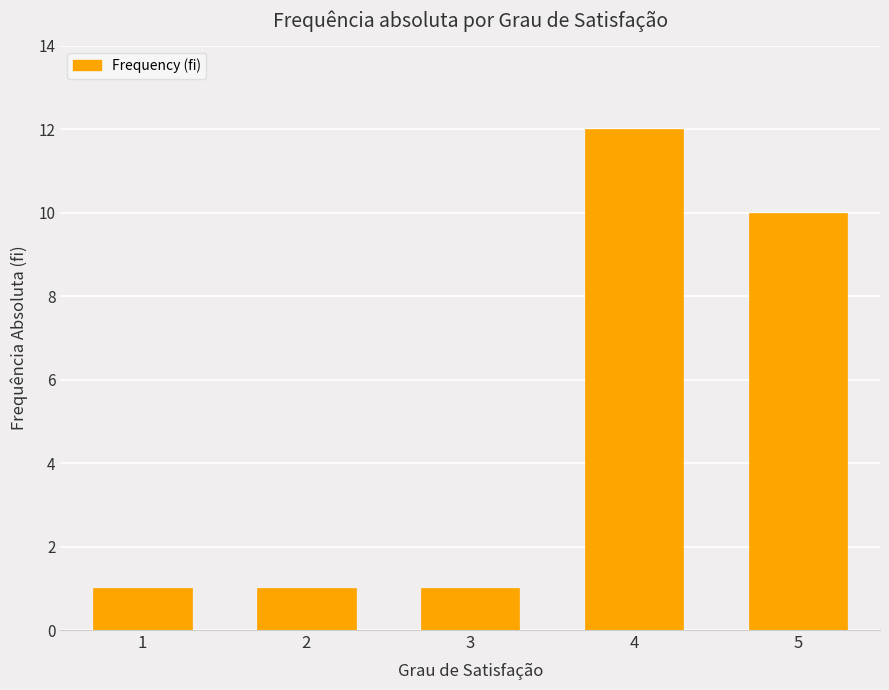

Does the chart contain stacked bars?

No